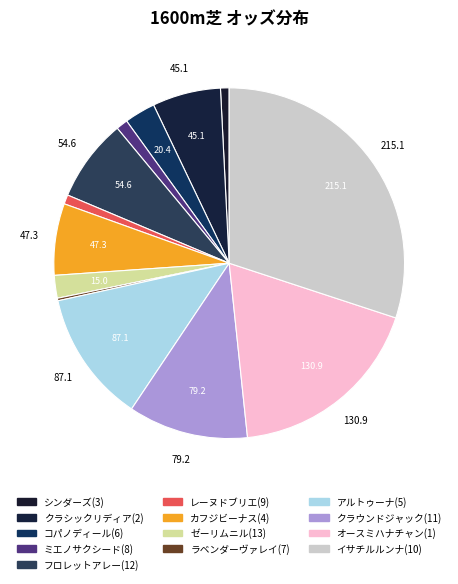

The クラシックリディア(2) slice represents 1% of the pie. True or false?

False